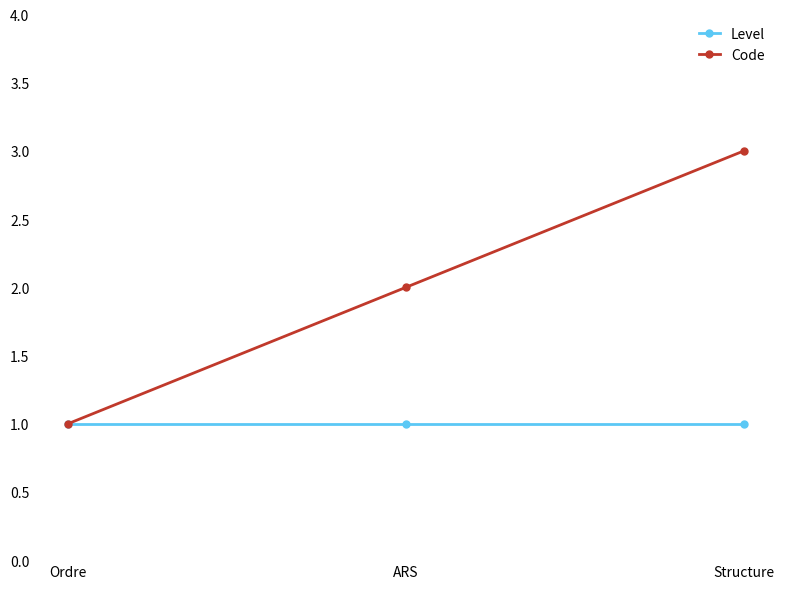

Rank the series by their average value, from lowest to highest.

Level, Code